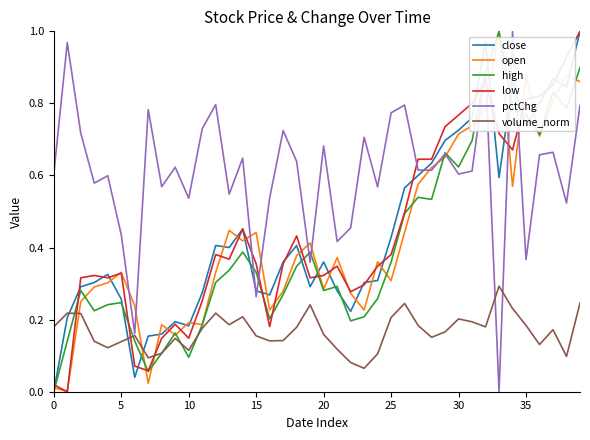

True or false: volume_norm and low intersect in this chart.

True